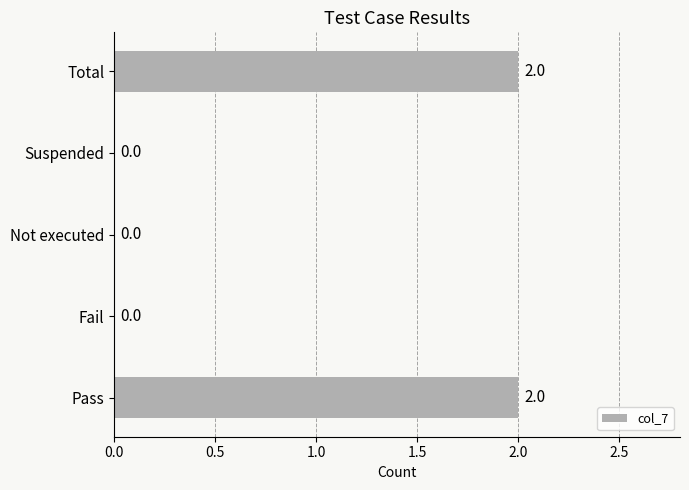

Count the values in the range 0 to 2.

5